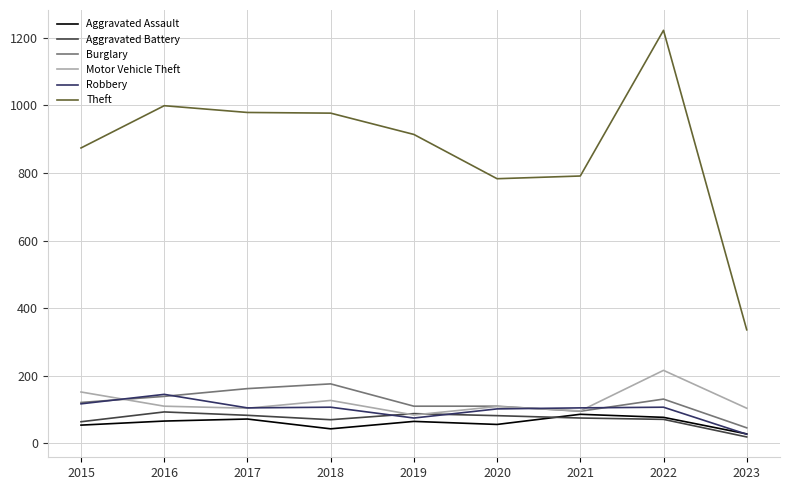

What are all the series names shown in the legend?

Aggravated Assault, Aggravated Battery, Burglary, Motor Vehicle Theft, Robbery, Theft